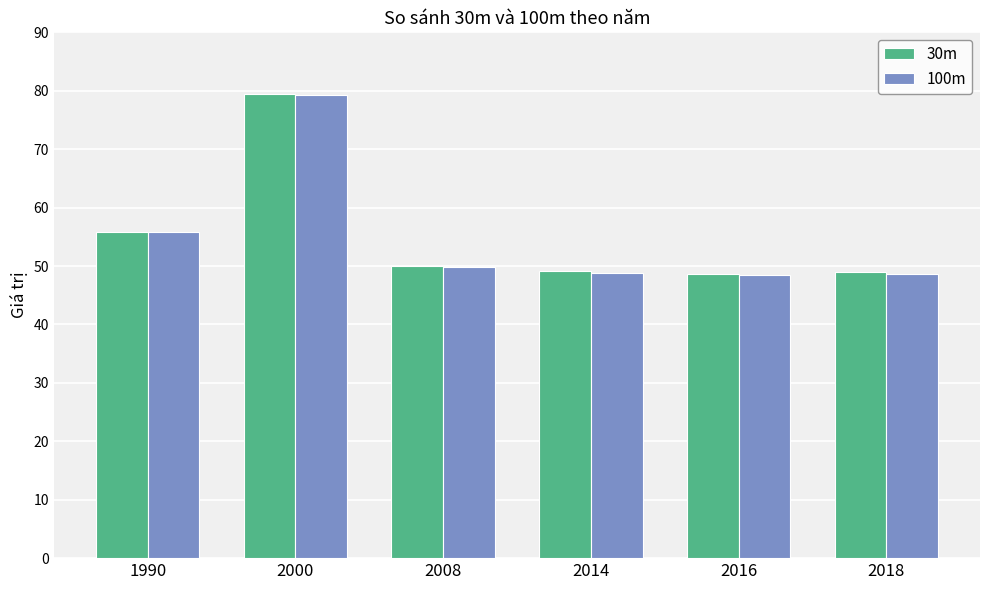

What is the value of the 100m bar at the 1st from the left?

55.8